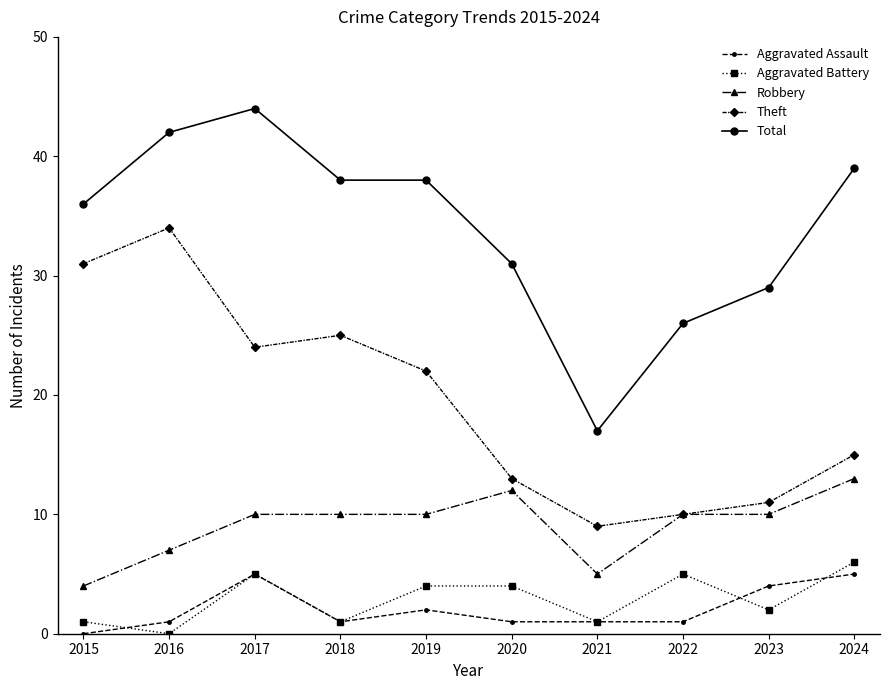

How many distinct data groups are displayed?

5